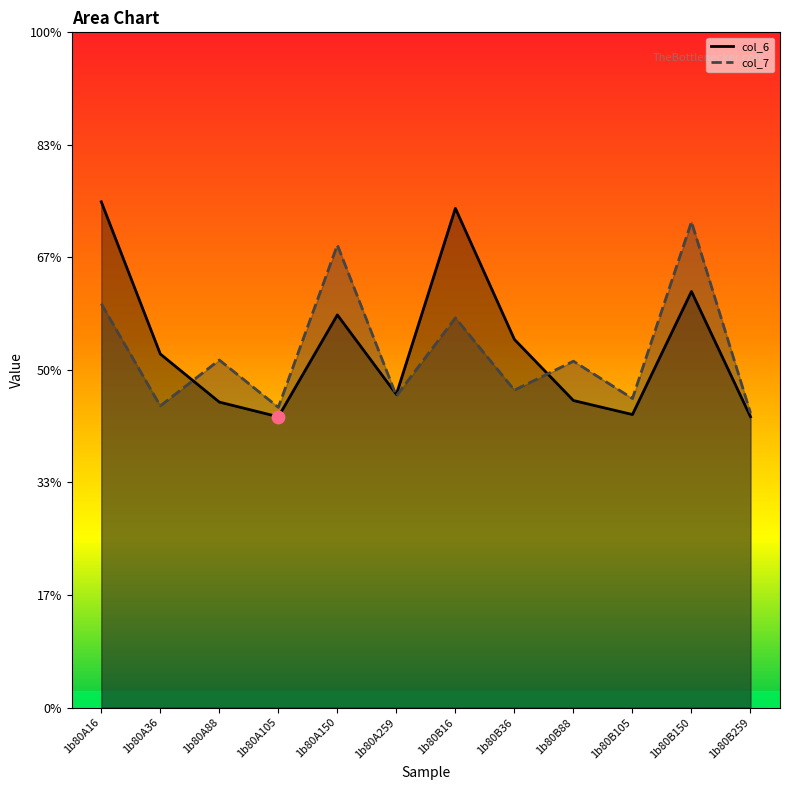

Which series has the largest total across all categories?

col_6